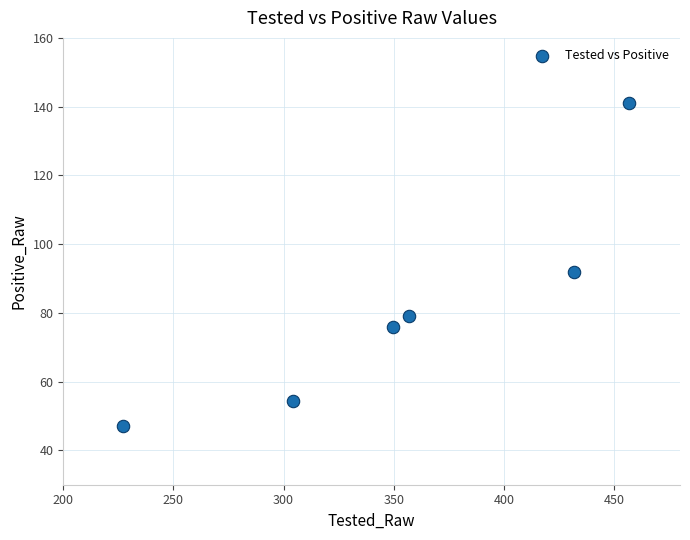

What is the average X value?

354.4